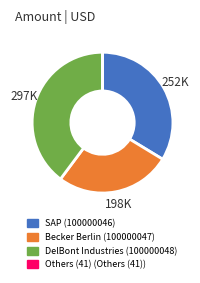

Is it true that SAP (100000046) is 34% of the pie?

True